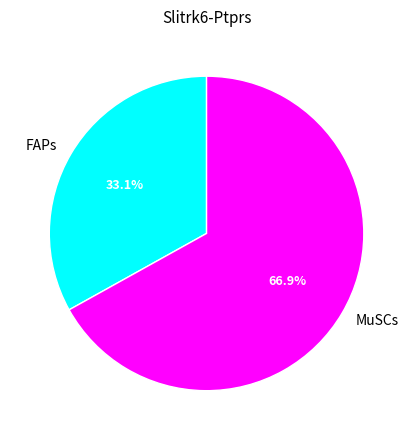

How many slices are in this pie chart?

2